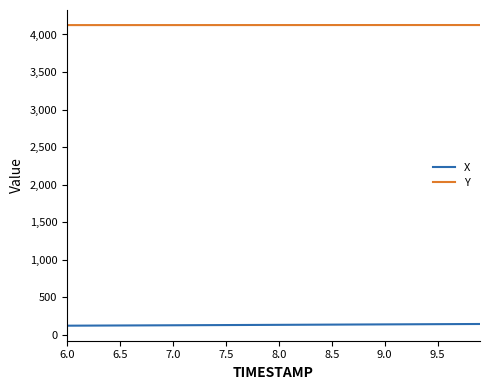

List the series in order of their overall mean, lowest first.

X, Y